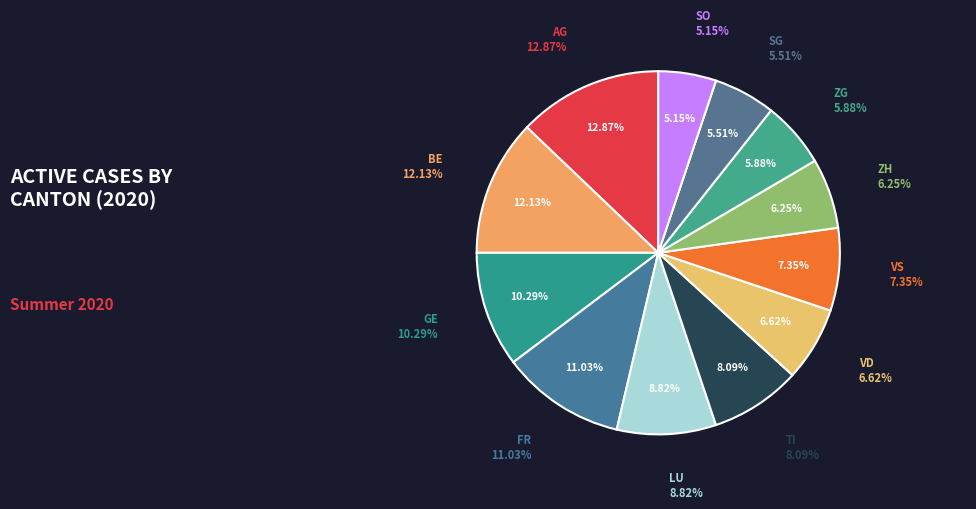

To the nearest percent, what percentage of the pie is FR?

11%